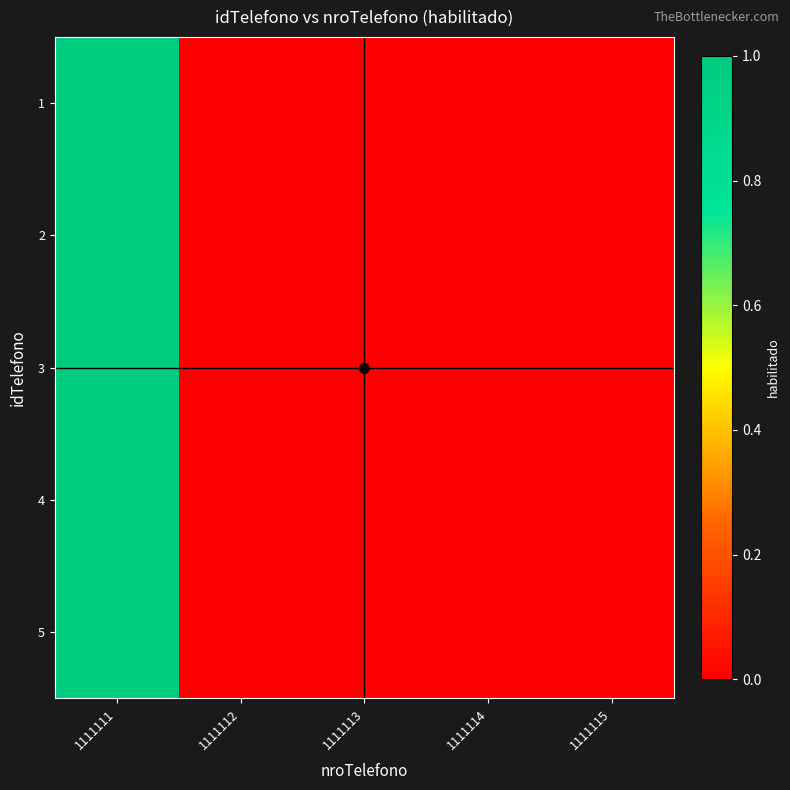

Which category has the lowest value across all series?

1111112